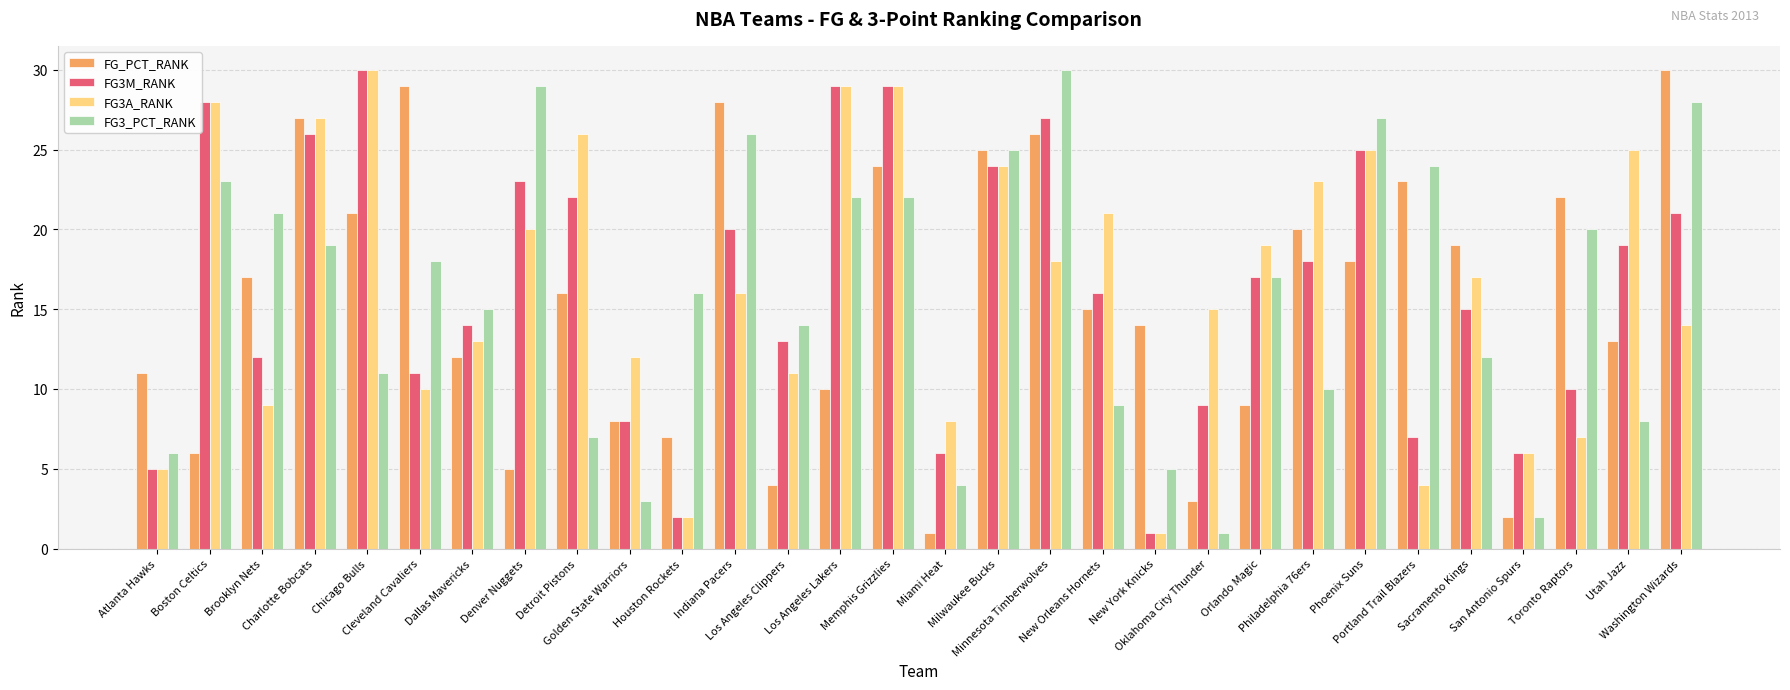

Reading left to right, extract all data points from this chart.

FG_PCT_RANK: Atlanta Hawks=11	Boston Celtics=6	Brooklyn Nets=17	Charlotte Bobcats=27	Chicago Bulls=21	Cleveland Cavaliers=29	Dallas Mavericks=12	Denver Nuggets=5	Detroit Pistons=16	Golden State Warriors=8	Houston Rockets=7	Indiana Pacers=28	Los Angeles Clippers=4	Los Angeles Lakers=10	Memphis Grizzlies=24	Miami Heat=1	Milwaukee Bucks=25	Minnesota Timberwolves=26	New Orleans Hornets=15	New York Knicks=14	Oklahoma City Thunder=3	Orlando Magic=9	Philadelphia 76ers=20	Phoenix Suns=18	Portland Trail Blazers=23	Sacramento Kings=19	San Antonio Spurs=2	Toronto Raptors=22	Utah Jazz=13	Washington Wizards=30
FG3M_RANK: Atlanta Hawks=5	Boston Celtics=28	Brooklyn Nets=12	Charlotte Bobcats=26	Chicago Bulls=30	Cleveland Cavaliers=11	Dallas Mavericks=14	Denver Nuggets=23	Detroit Pistons=22	Golden State Warriors=8	Houston Rockets=2	Indiana Pacers=20	Los Angeles Clippers=13	Los Angeles Lakers=29	Memphis Grizzlies=29	Miami Heat=6	Milwaukee Bucks=24	Minnesota Timberwolves=27	New Orleans Hornets=16	New York Knicks=1	Oklahoma City Thunder=9	Orlando Magic=17	Philadelphia 76ers=18	Phoenix Suns=25	Portland Trail Blazers=7	Sacramento Kings=15	San Antonio Spurs=6	Toronto Raptors=10	Utah Jazz=19	Washington Wizards=21
FG3A_RANK: Atlanta Hawks=5	Boston Celtics=28	Brooklyn Nets=9	Charlotte Bobcats=27	Chicago Bulls=30	Cleveland Cavaliers=10	Dallas Mavericks=13	Denver Nuggets=20	Detroit Pistons=26	Golden State Warriors=12	Houston Rockets=2	Indiana Pacers=16	Los Angeles Clippers=11	Los Angeles Lakers=29	Memphis Grizzlies=29	Miami Heat=8	Milwaukee Bucks=24	Minnesota Timberwolves=18	New Orleans Hornets=21	New York Knicks=1	Oklahoma City Thunder=15	Orlando Magic=19	Philadelphia 76ers=23	Phoenix Suns=25	Portland Trail Blazers=4	Sacramento Kings=17	San Antonio Spurs=6	Toronto Raptors=7	Utah Jazz=25	Washington Wizards=14
FG3_PCT_RANK: Atlanta Hawks=6	Boston Celtics=23	Brooklyn Nets=21	Charlotte Bobcats=19	Chicago Bulls=11	Cleveland Cavaliers=18	Dallas Mavericks=15	Denver Nuggets=29	Detroit Pistons=7	Golden State Warriors=3	Houston Rockets=16	Indiana Pacers=26	Los Angeles Clippers=14	Los Angeles Lakers=22	Memphis Grizzlies=22	Miami Heat=4	Milwaukee Bucks=25	Minnesota Timberwolves=30	New Orleans Hornets=9	New York Knicks=5	Oklahoma City Thunder=1	Orlando Magic=17	Philadelphia 76ers=10	Phoenix Suns=27	Portland Trail Blazers=24	Sacramento Kings=12	San Antonio Spurs=2	Toronto Raptors=20	Utah Jazz=8	Washington Wizards=28